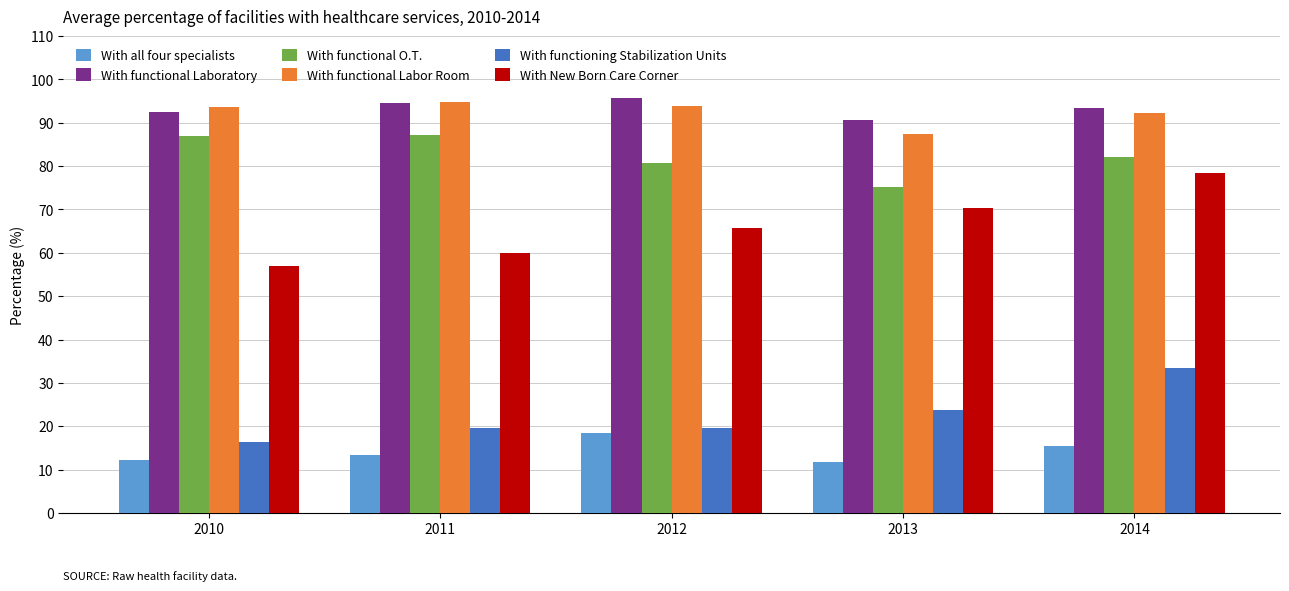

Which series changed the most between 2010 and 2014?

With New Born Care Corner